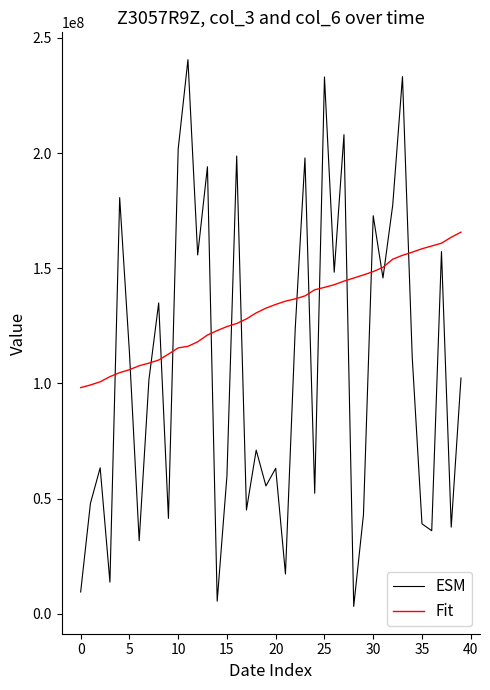

What is the maximum value for ESM?

240582760